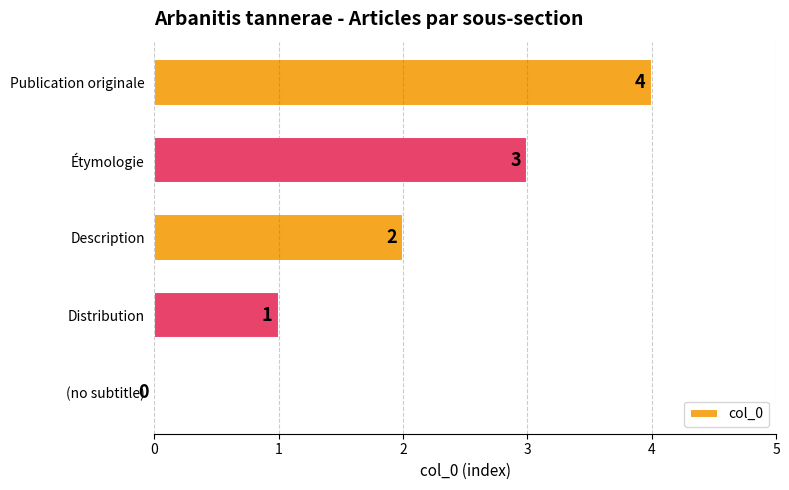

What is the sum of all values?

10